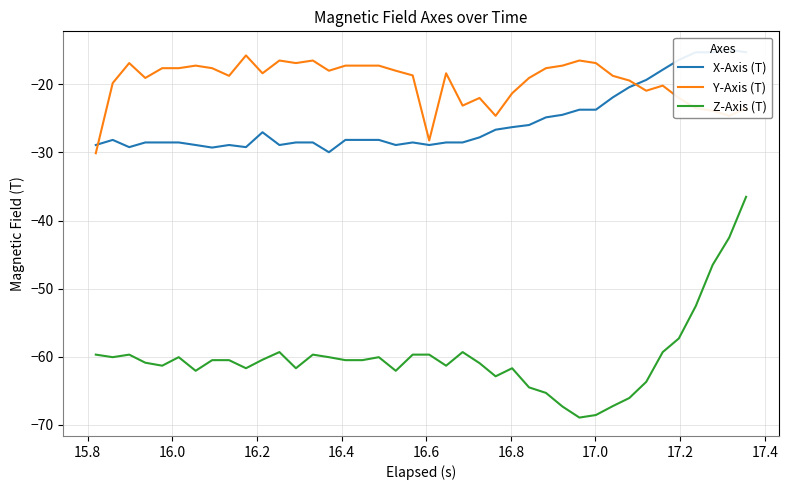

True or false: Z-Axis (T) and Y-Axis (T) cross at least once.

False